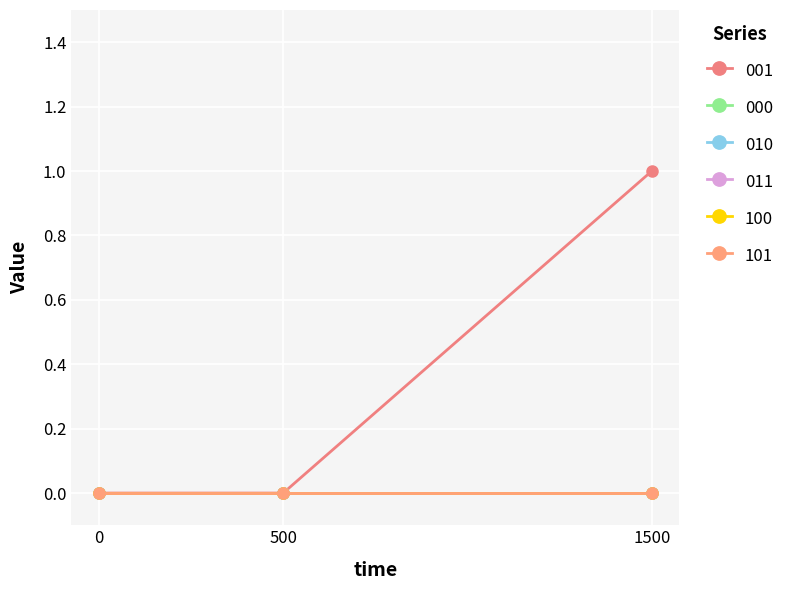

Rank the series by their maximum value, from highest to lowest.

001, 000, 010, 011, 100, 101